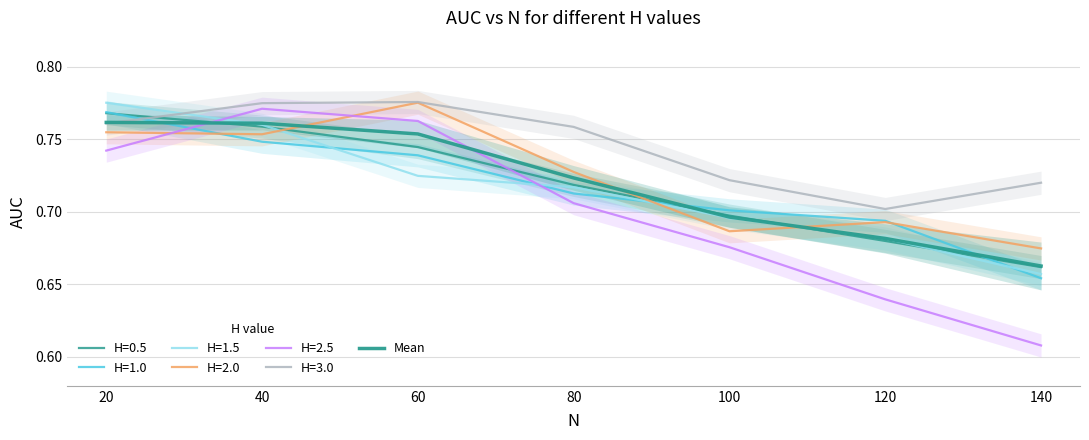

Reading right to left, list all the values displayed in this chart.

0.7	0.7	0.7	0.7	0.8	0.8	0.8